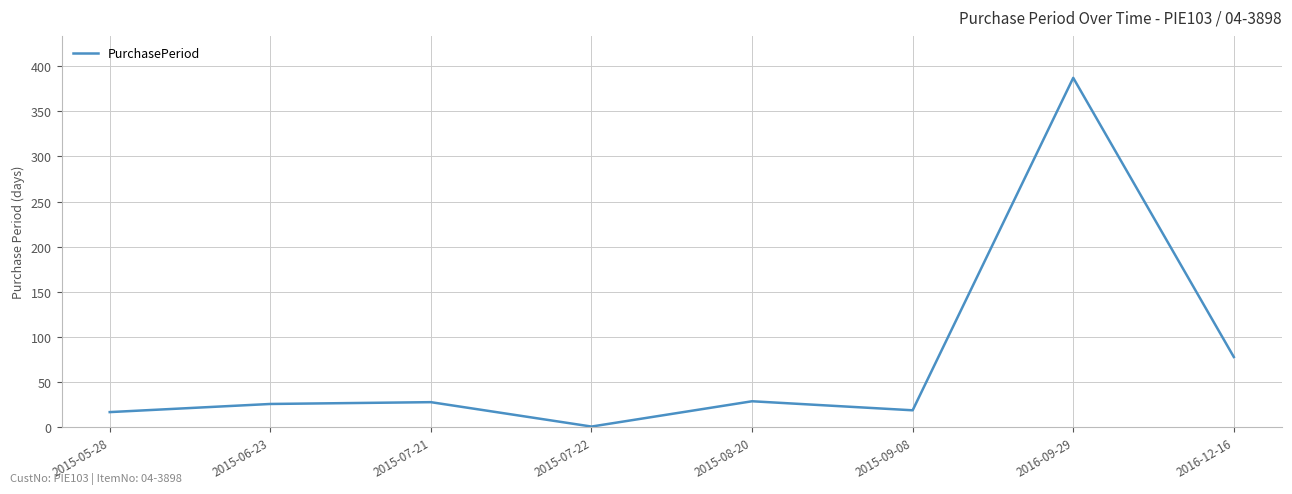

What is the greatest value displayed?

387